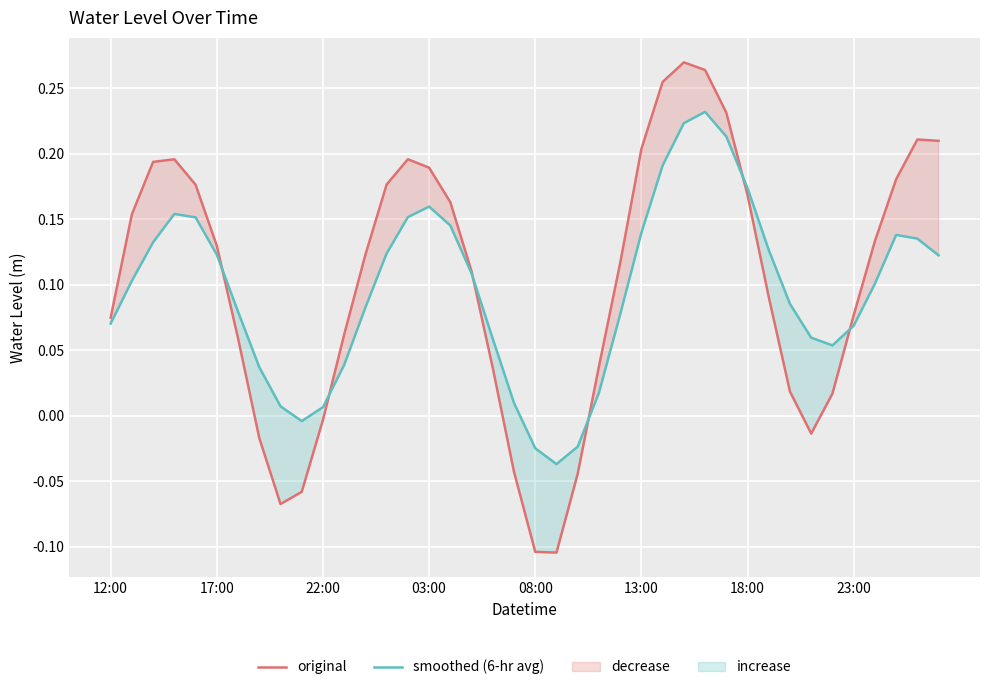

Which series has the largest range (max minus min)?

original